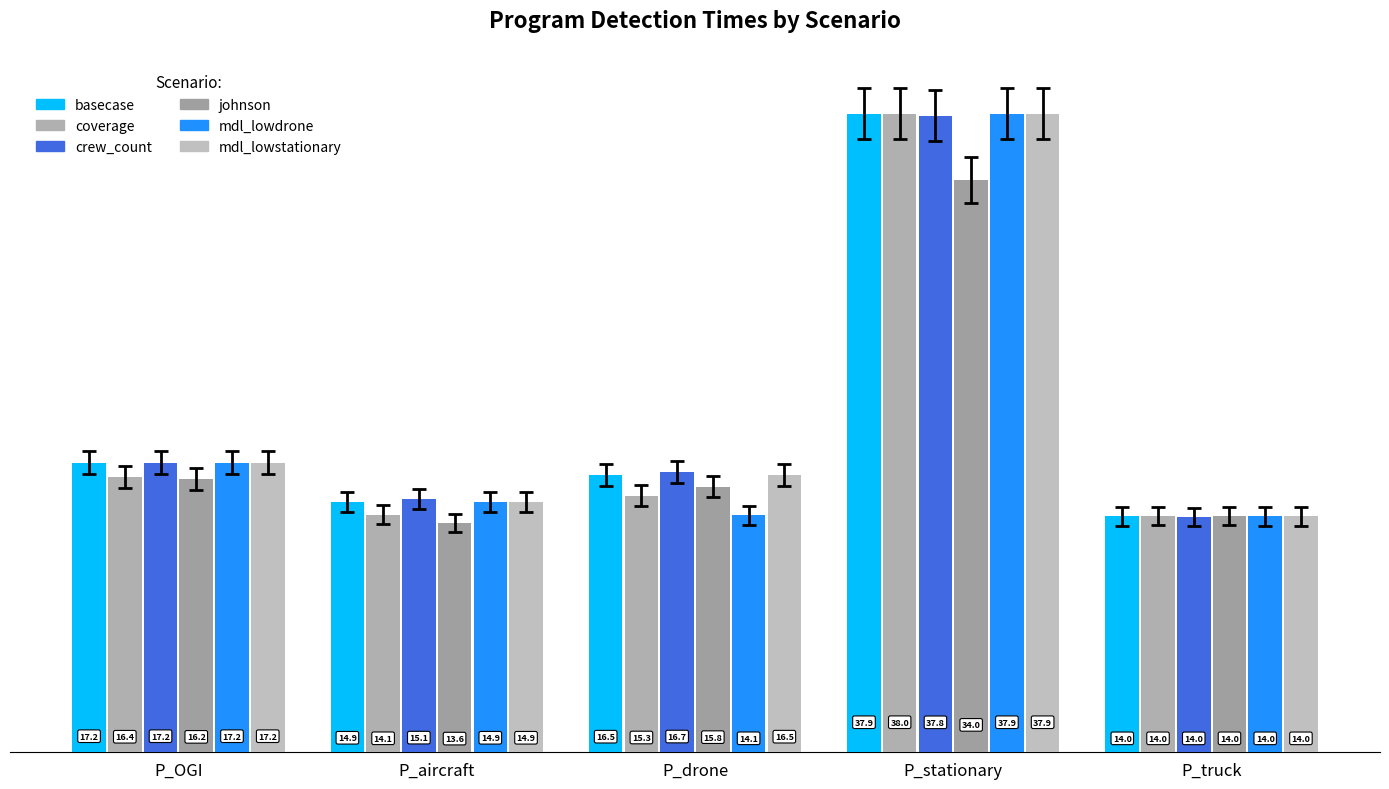

What is the difference between the second highest and second lowest values in the mdl_lowdrone series?

3.1